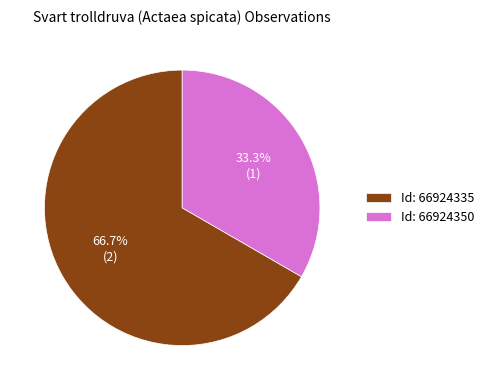

What portion of the pie excludes Id: 66924350?

66.7%